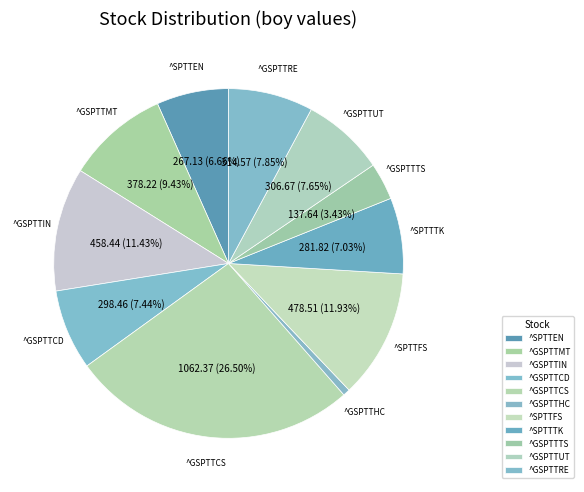

Which slice is the smallest?

^GSPTTHC